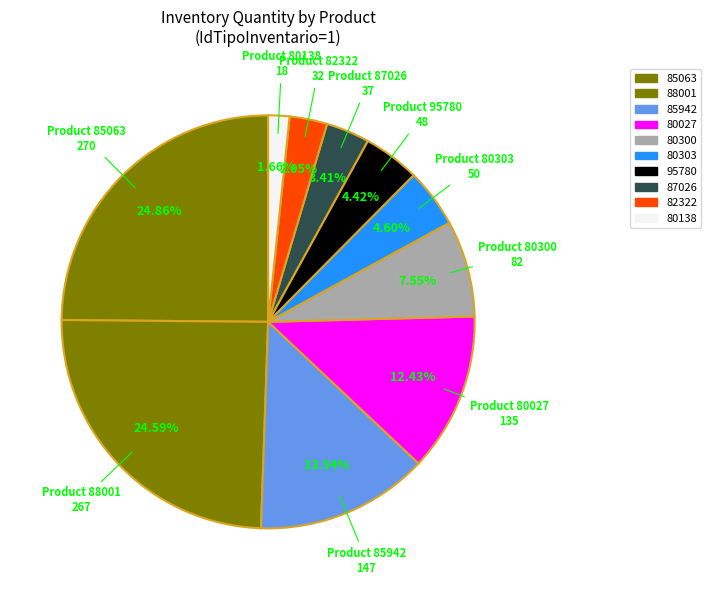

How many slices are in this pie chart?

10